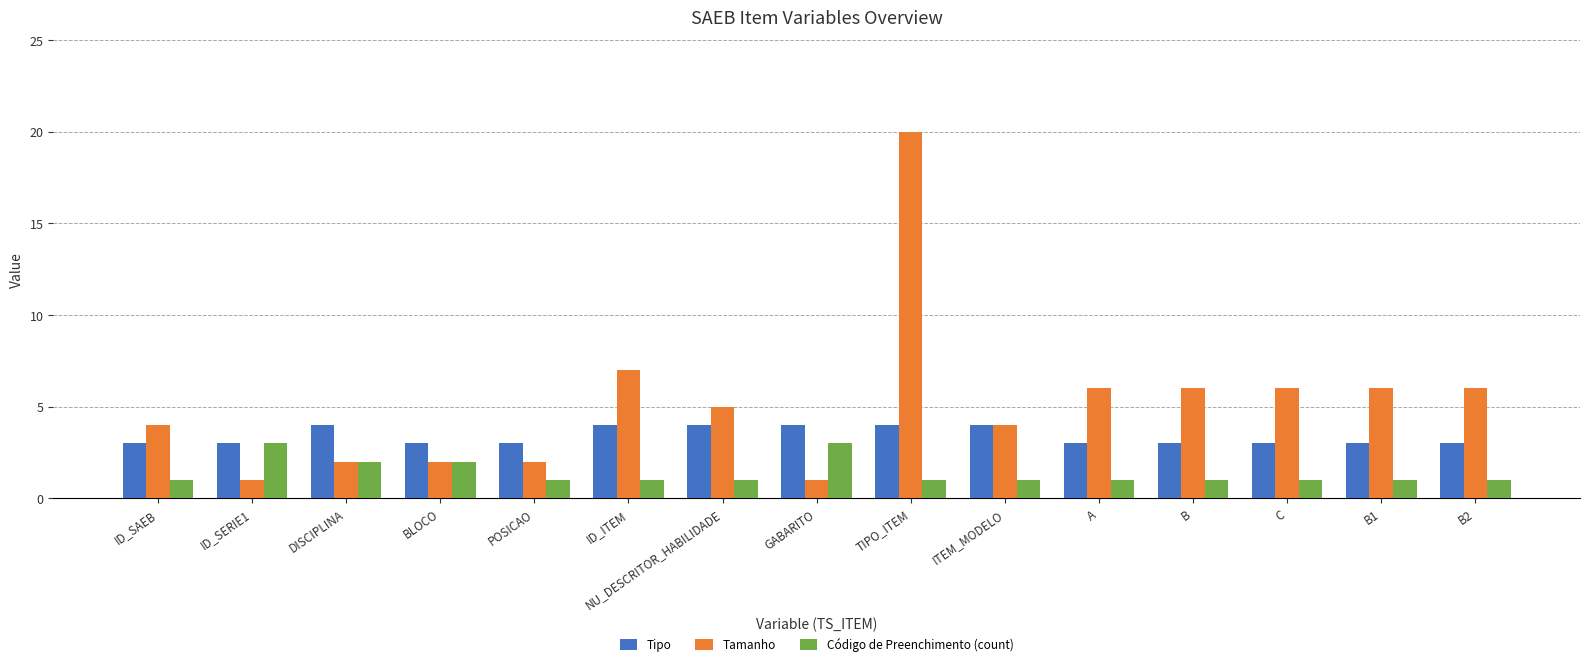

What are all the series names shown in the legend?

Tipo, Tamanho, Código de Preenchimento (count)